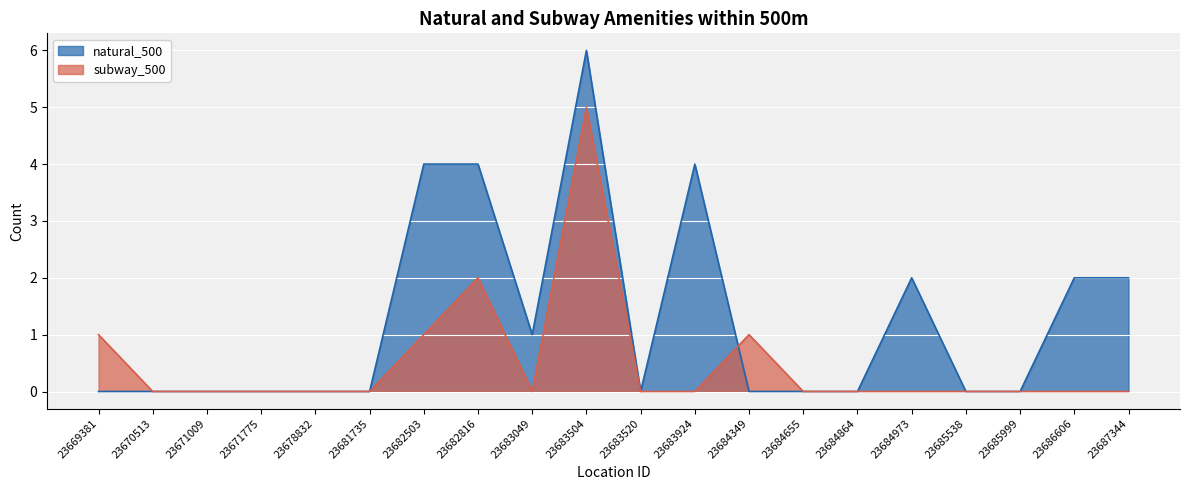

Where do natural_500 and subway_500 first cross each other?

23683924 and 23684349